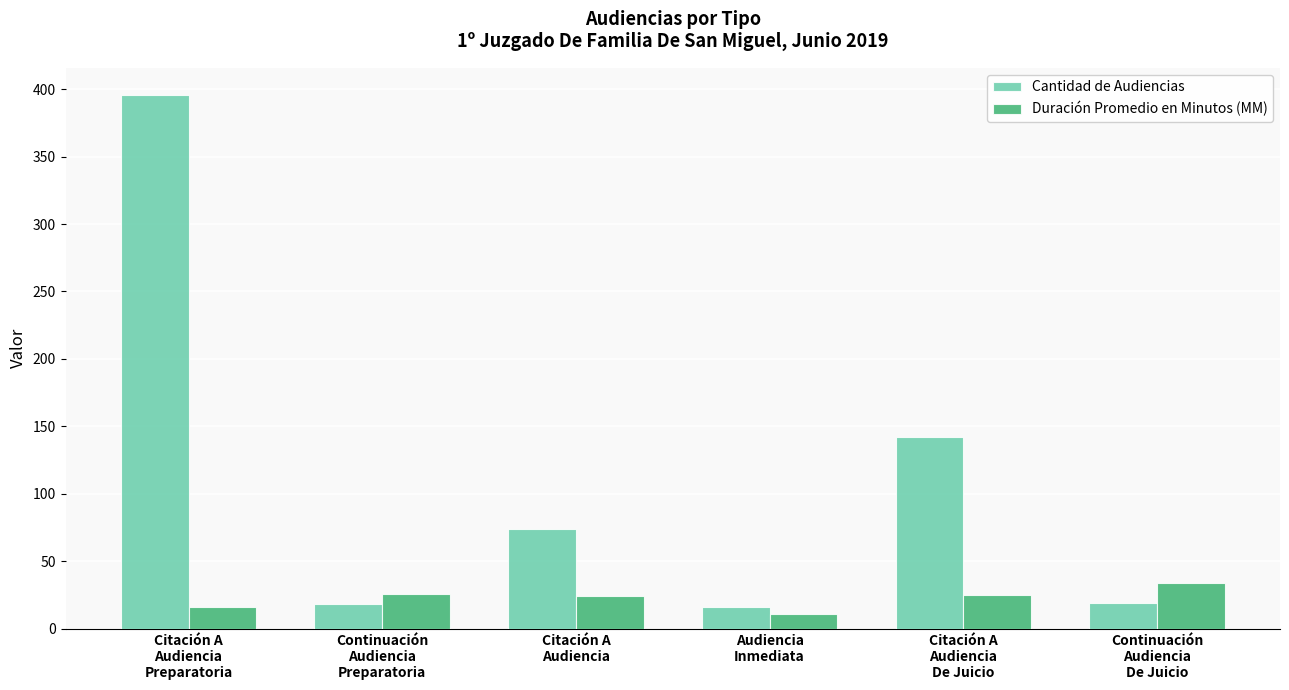

What is the difference between the maximum and minimum values in the Duración Promedio en Minutos (MM) series?

23